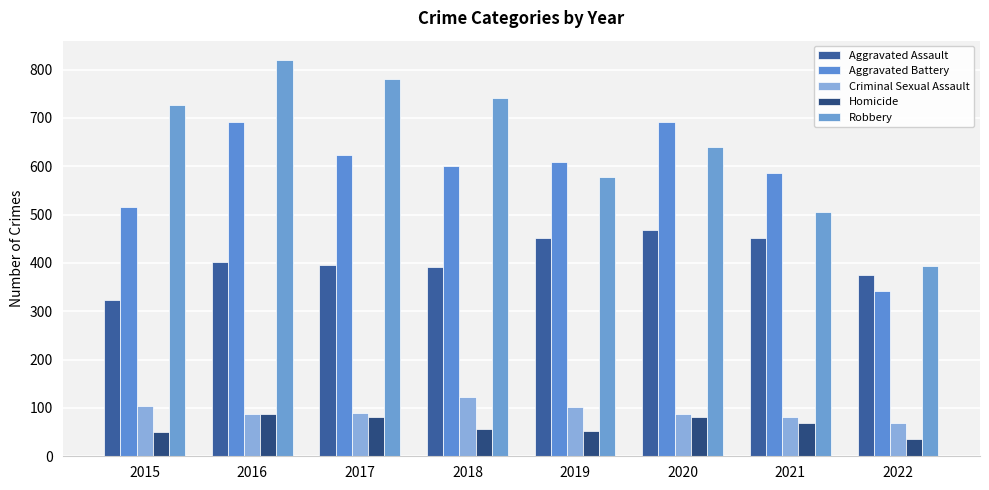

Is the value of Robbery at 2018 greater than the value of Aggravated Assault at 2021?

Yes